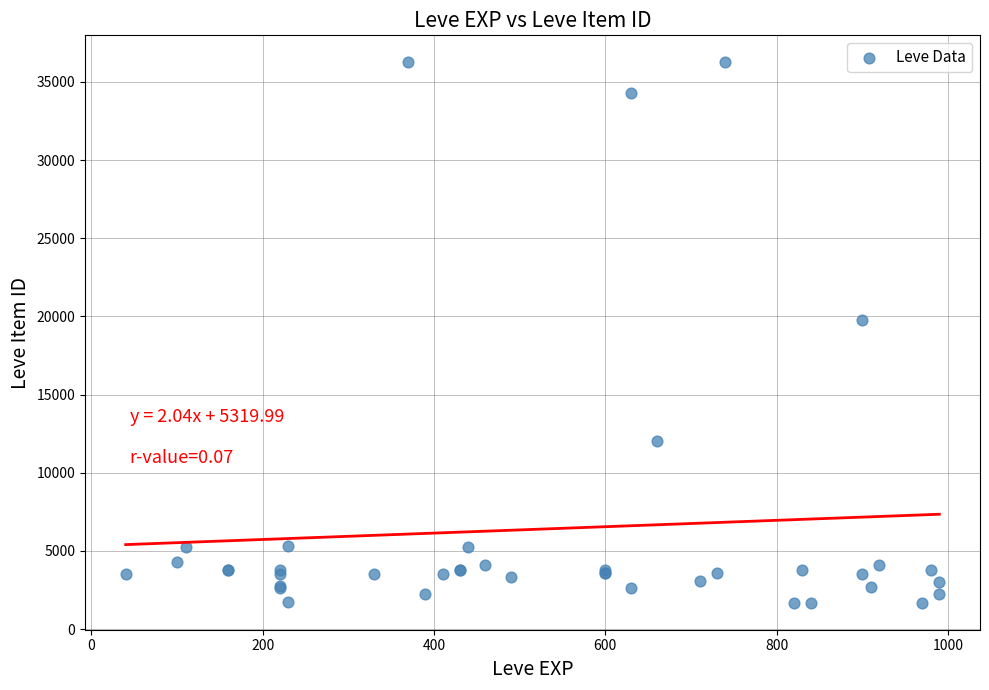

What Y value in the scatter plot is closest to 18967?

19744